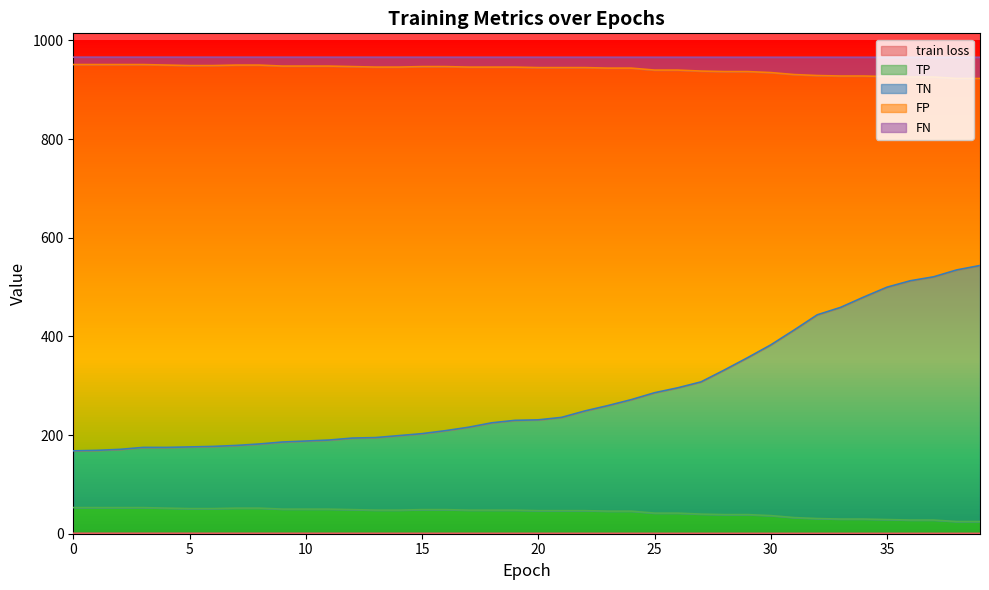

Where is the first local maximum for FP?

7